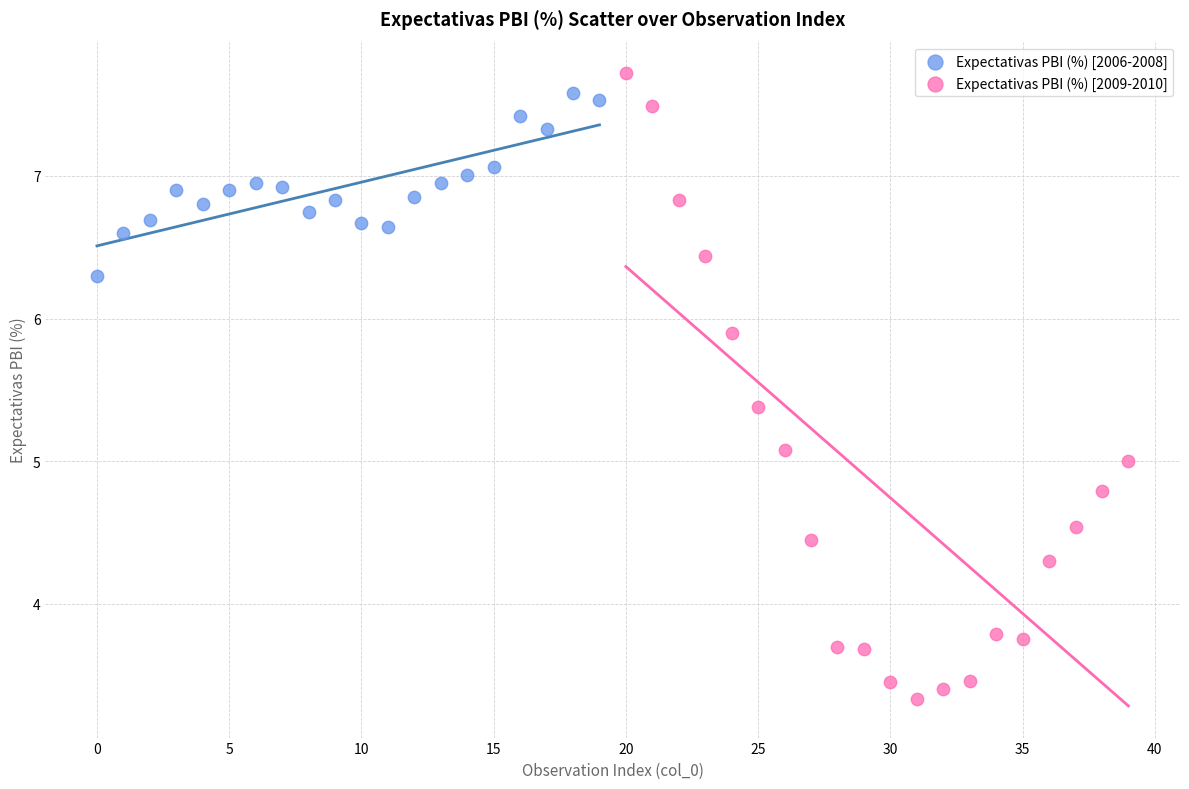

Which series contains the lowest Y value?

Expectativas PBI (%) [2009-2010]